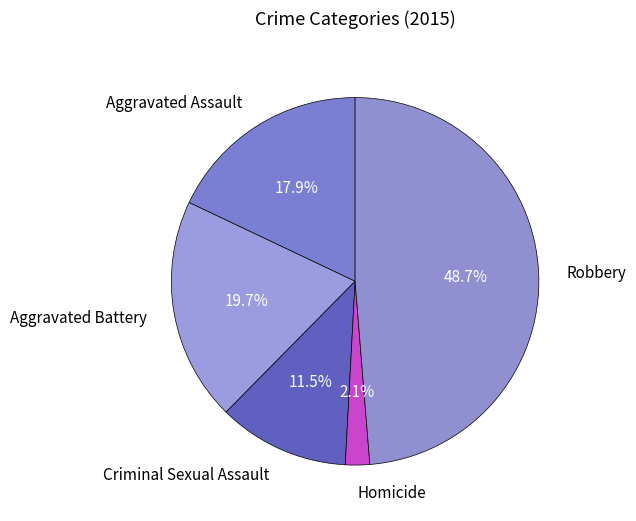

Does any single category account for the majority?

No